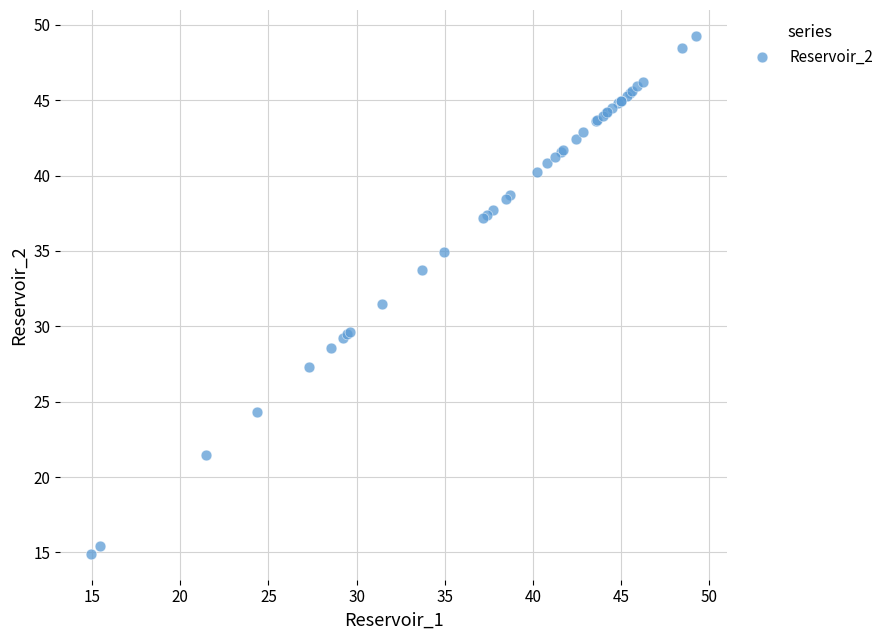

What Y value in the scatter plot is closest to 32?

31.5